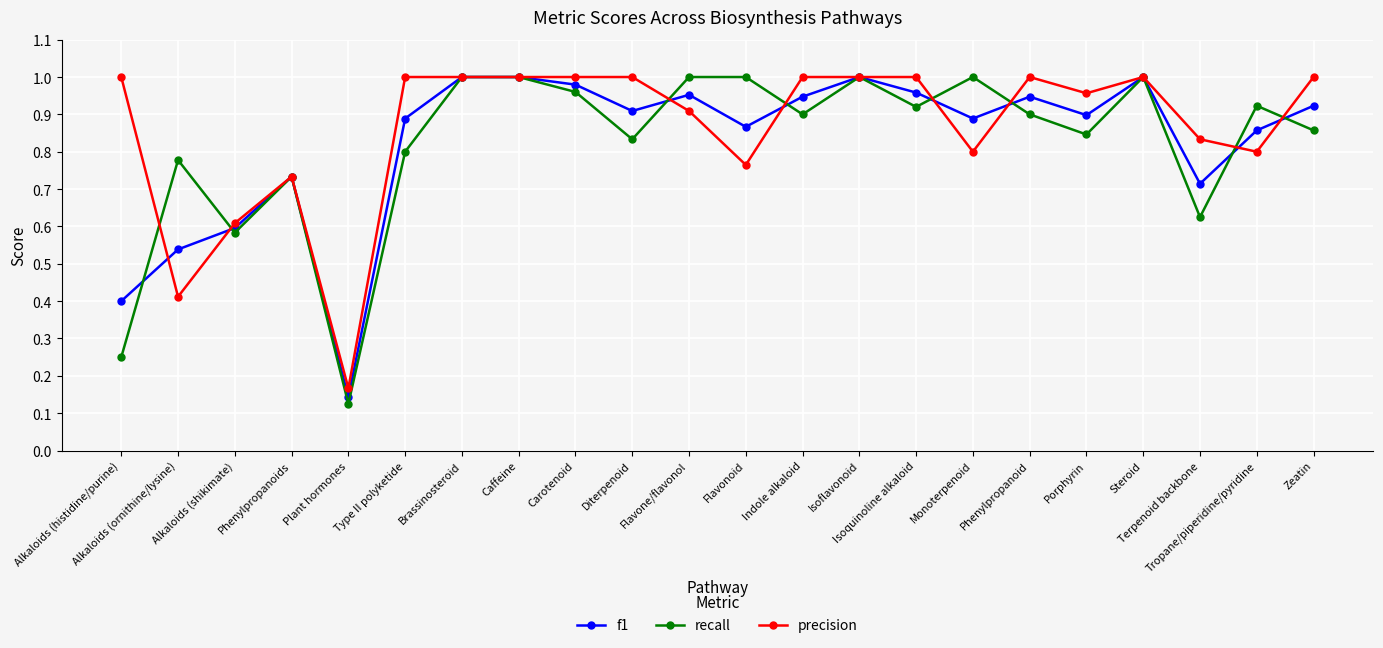

Which series has the widest spread of values?

recall